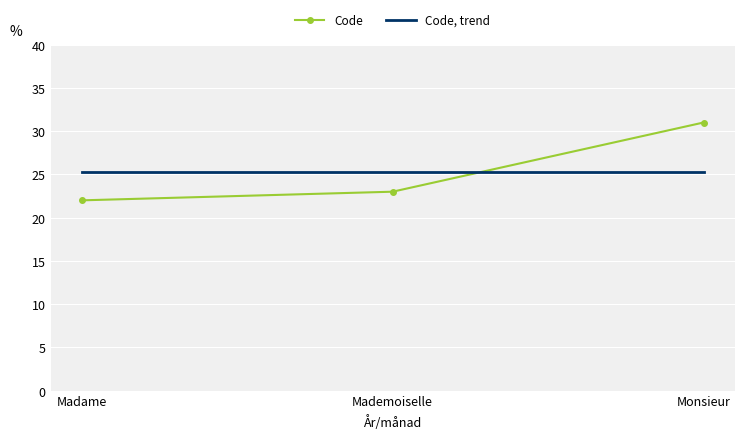

What is the sum of the Code, trend values at Madame and Mademoiselle?

50.7